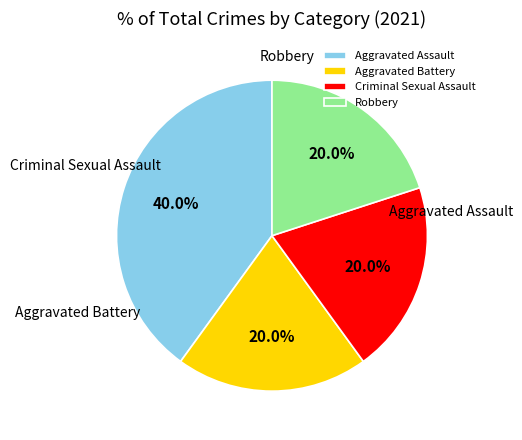

How many segments does this pie chart have?

4